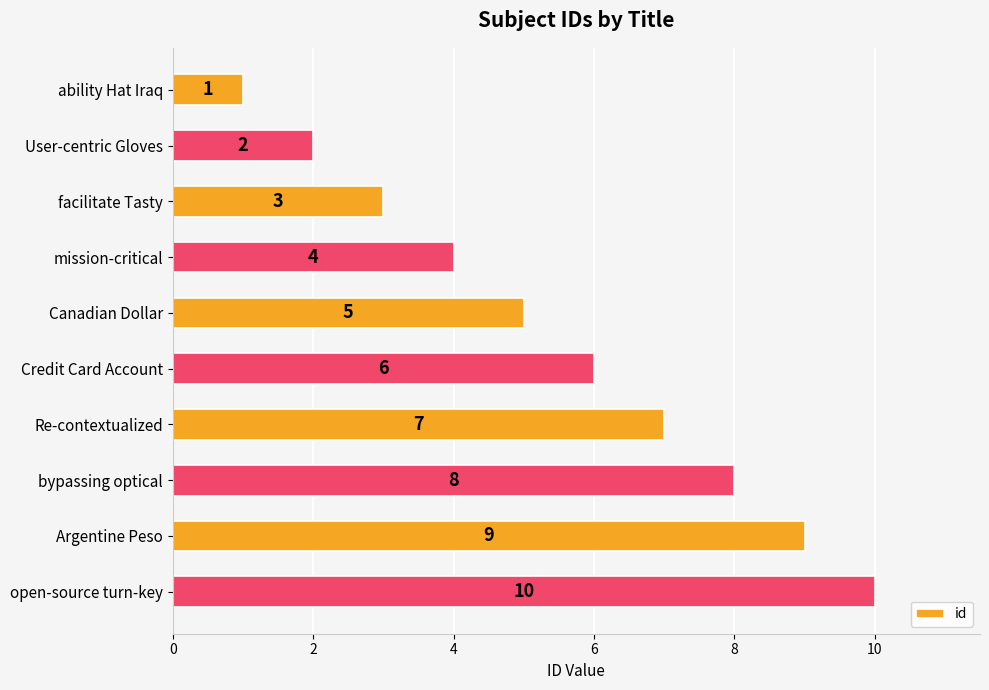

How many values are between 3 and 8?

6